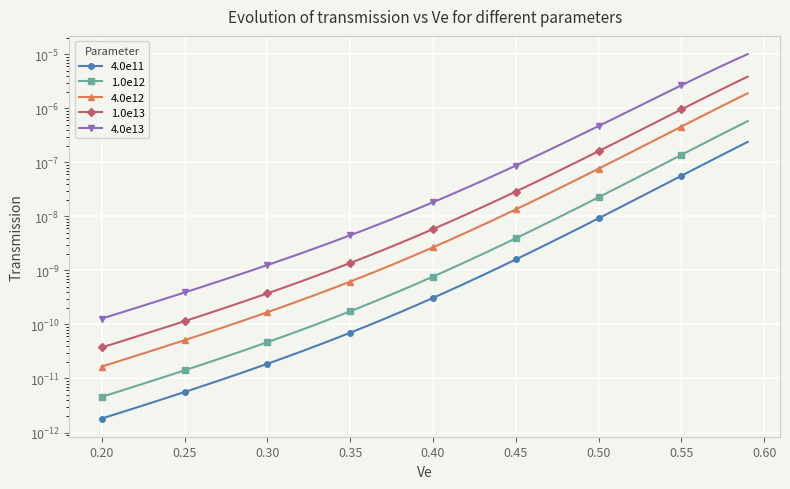

True or false: 1.0e13 and 4.0e13 cross at least once.

False